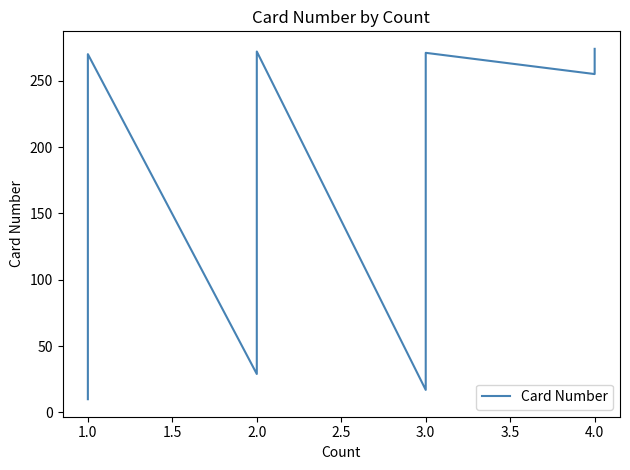

How many points are lower than both their immediate neighbors (excluding endpoints)?

3